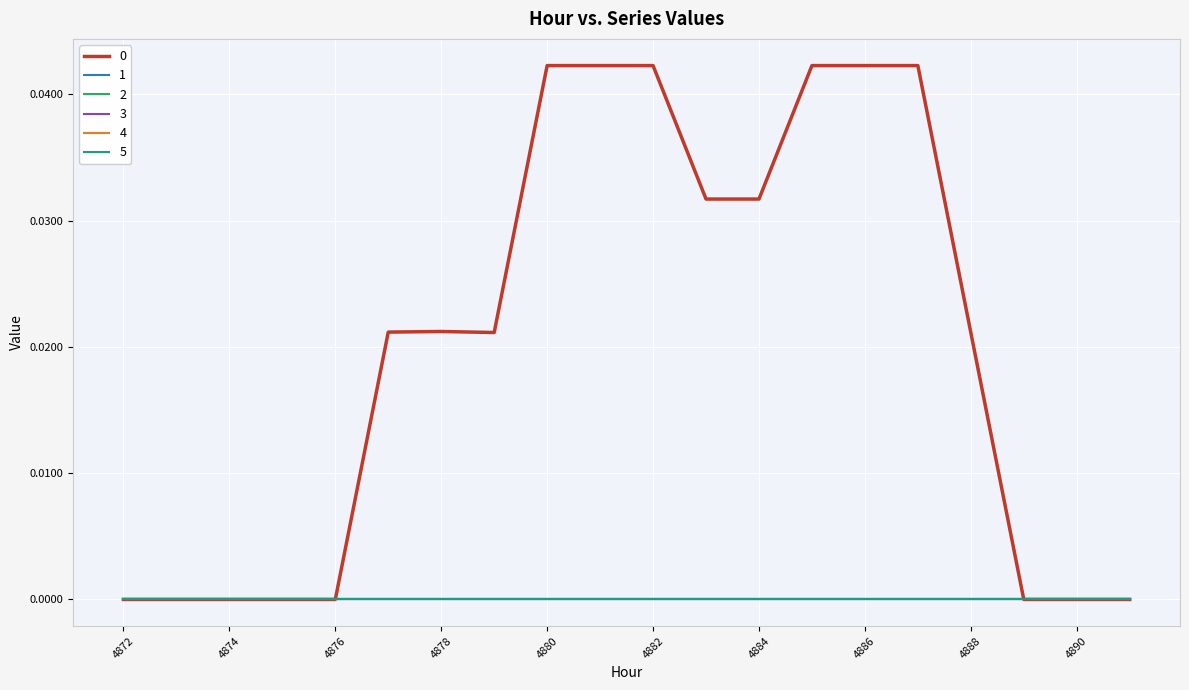

At which category is the sum across all series the highest?

4880